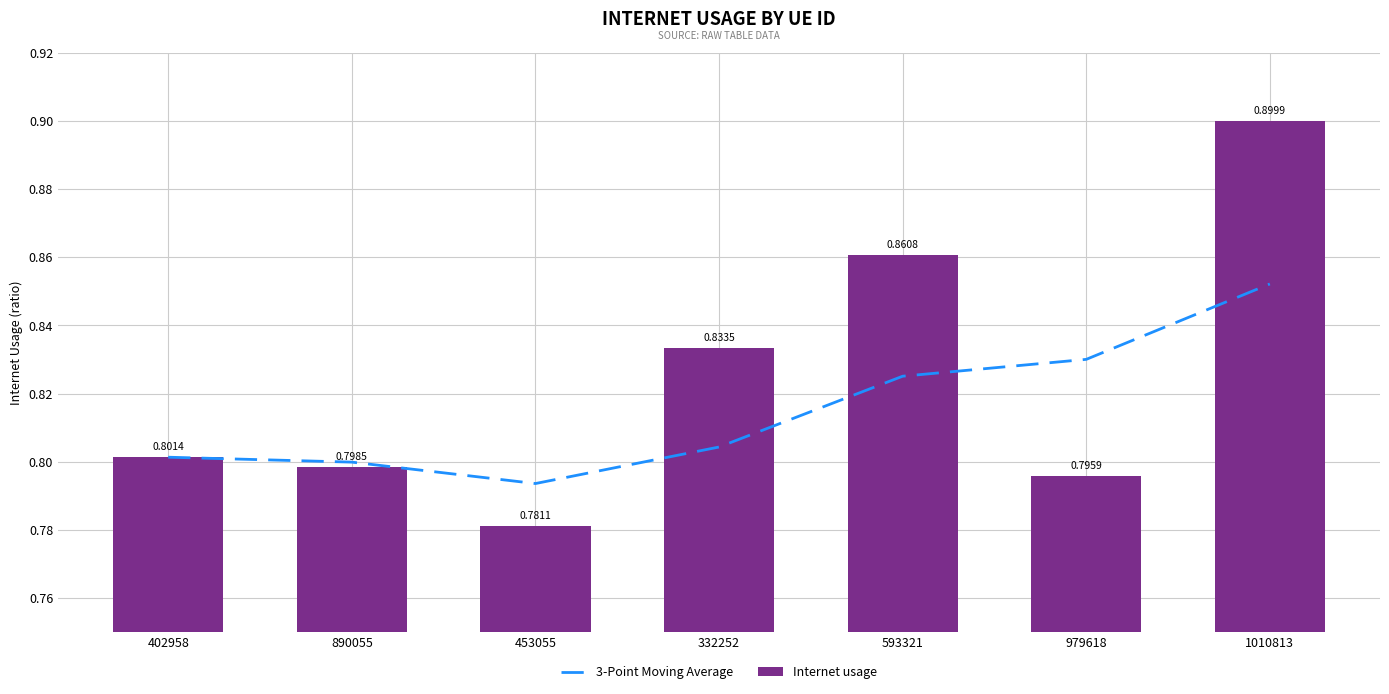

Reading left to right, list all the values displayed in this chart.

3-Point Moving Average: 402958=0.8	890055=0.8	453055=0.8	332252=0.8	593321=0.8	979618=0.8	1010813=0.9
Internet usage: 402958=0.8	890055=0.8	453055=0.8	332252=0.8	593321=0.9	979618=0.8	1010813=0.9